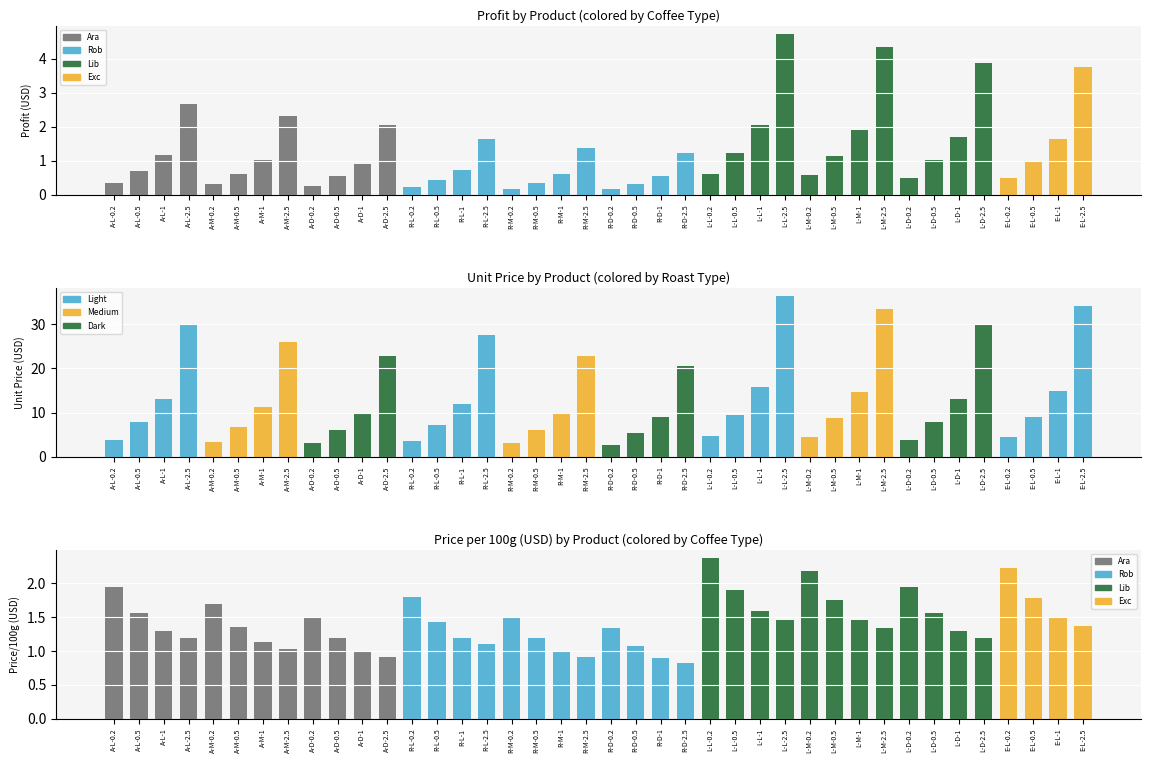

Does the chart contain stacked bars?

No